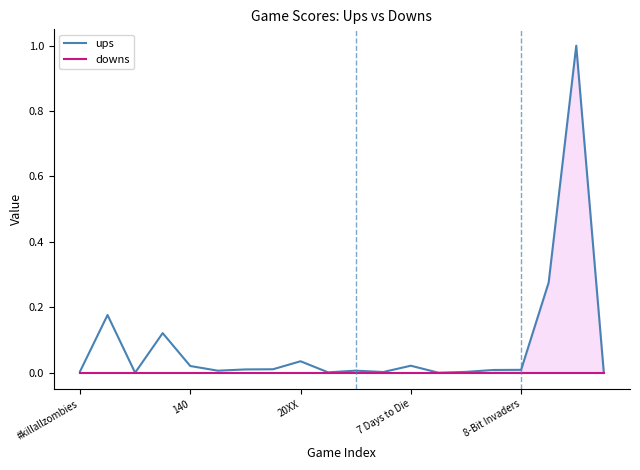

At which category is the sum across all series the highest?

18